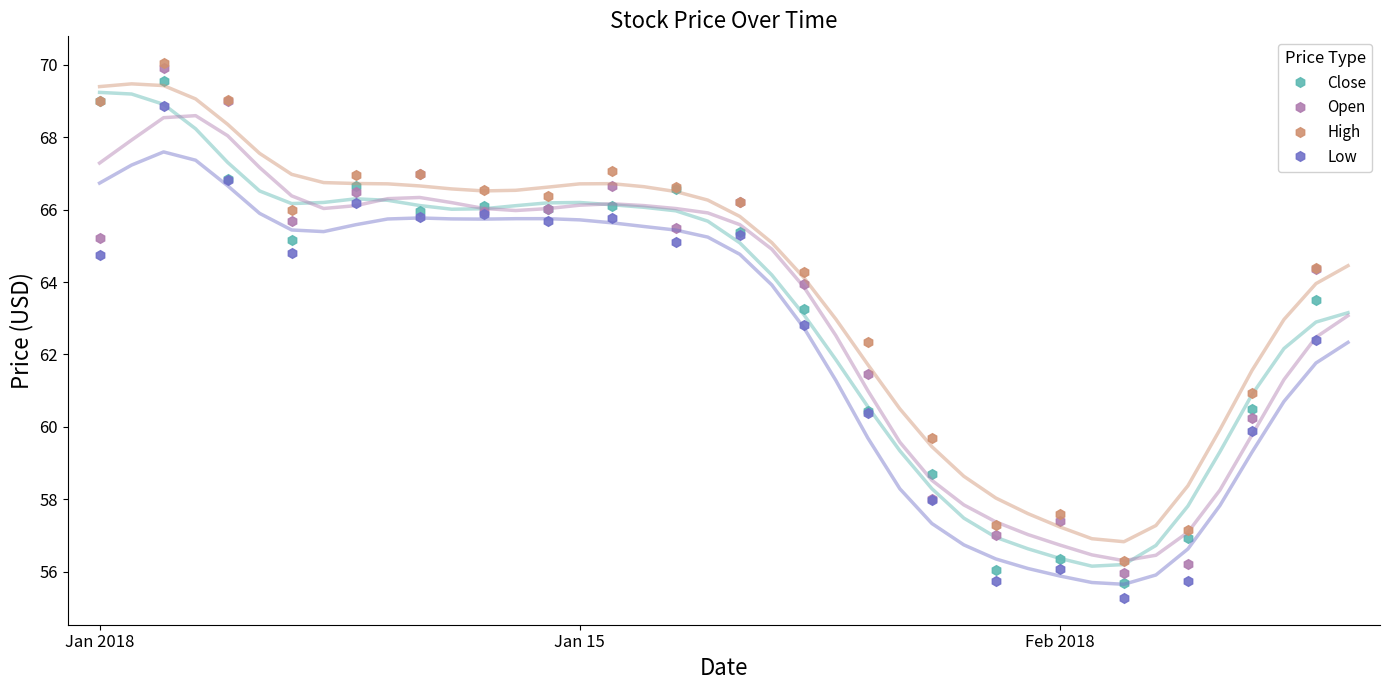

What is the minimum value for Open?

56.0